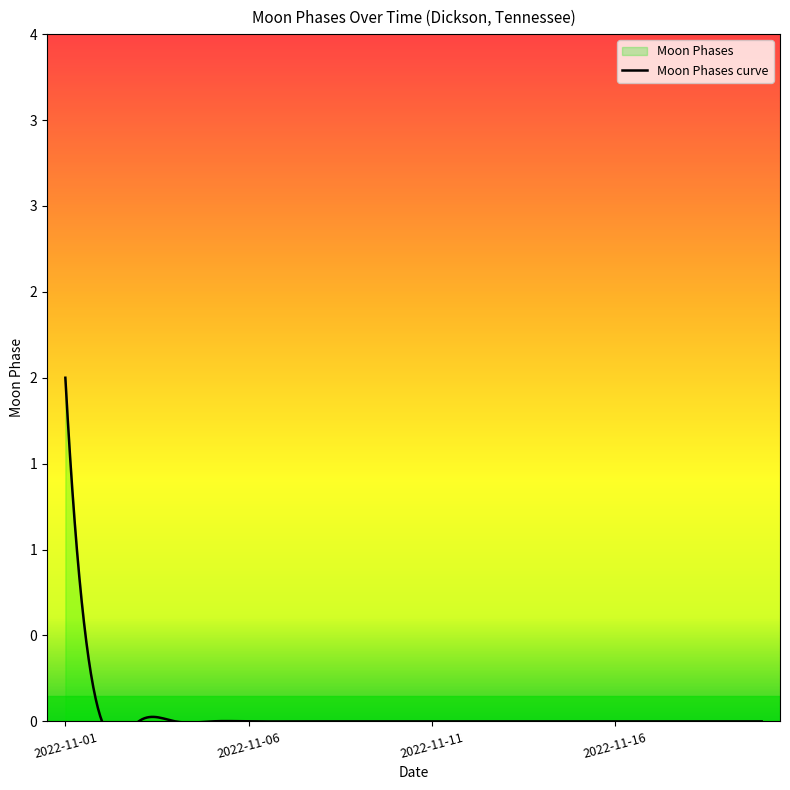

How many series are shown in this chart?

1